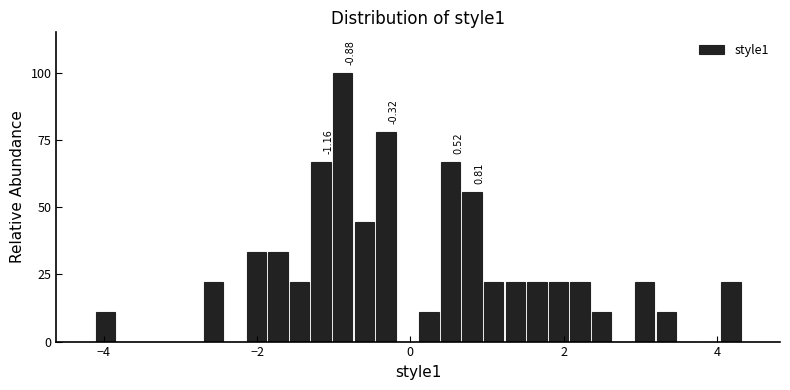

Read against the x-axis, roughly where is the centre of the tallest bar?

-0.8